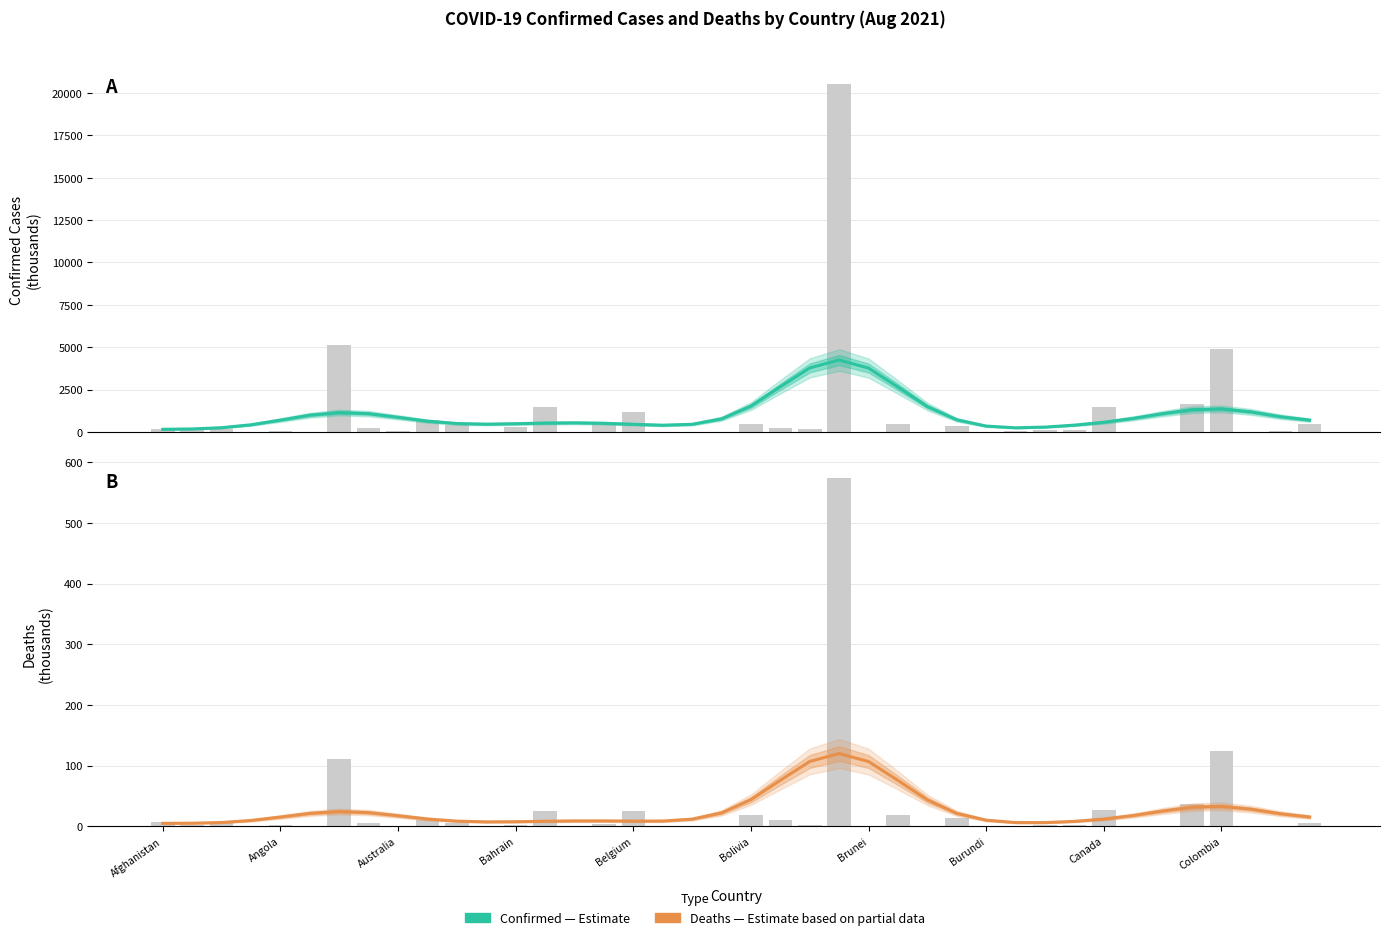

How many bars are there in each group?

2